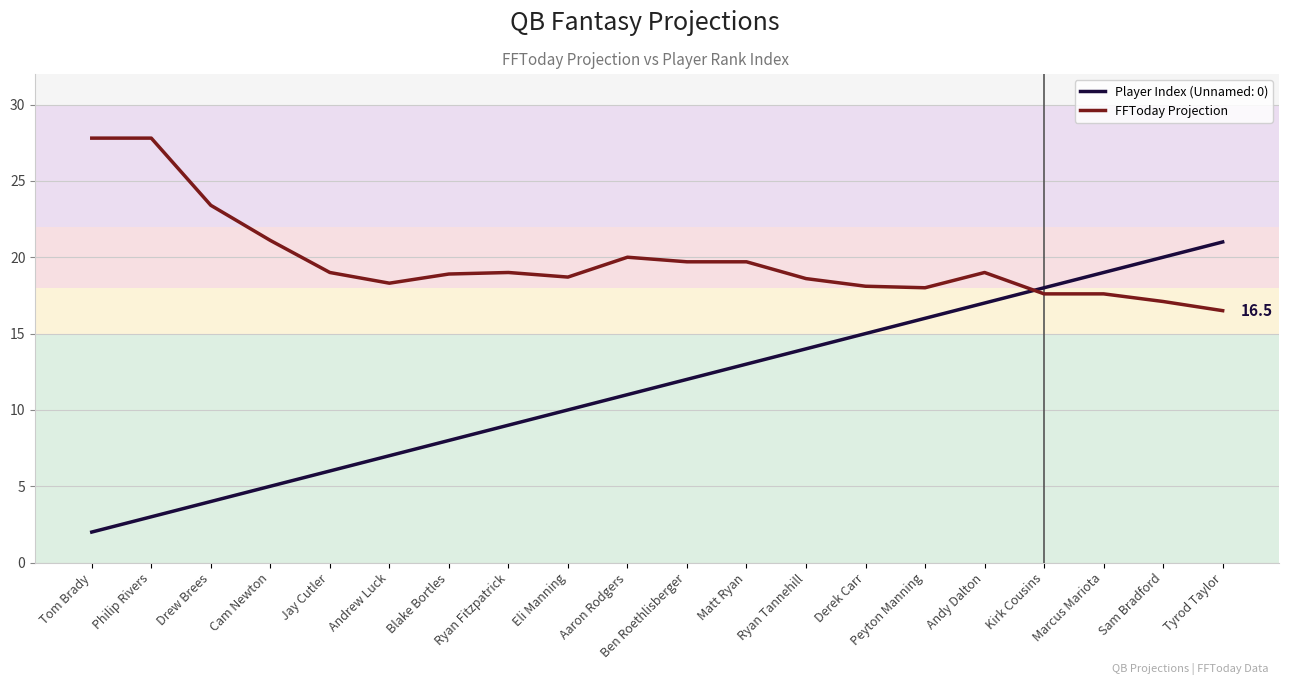

What is the minimum value shown in the chart?

2.0